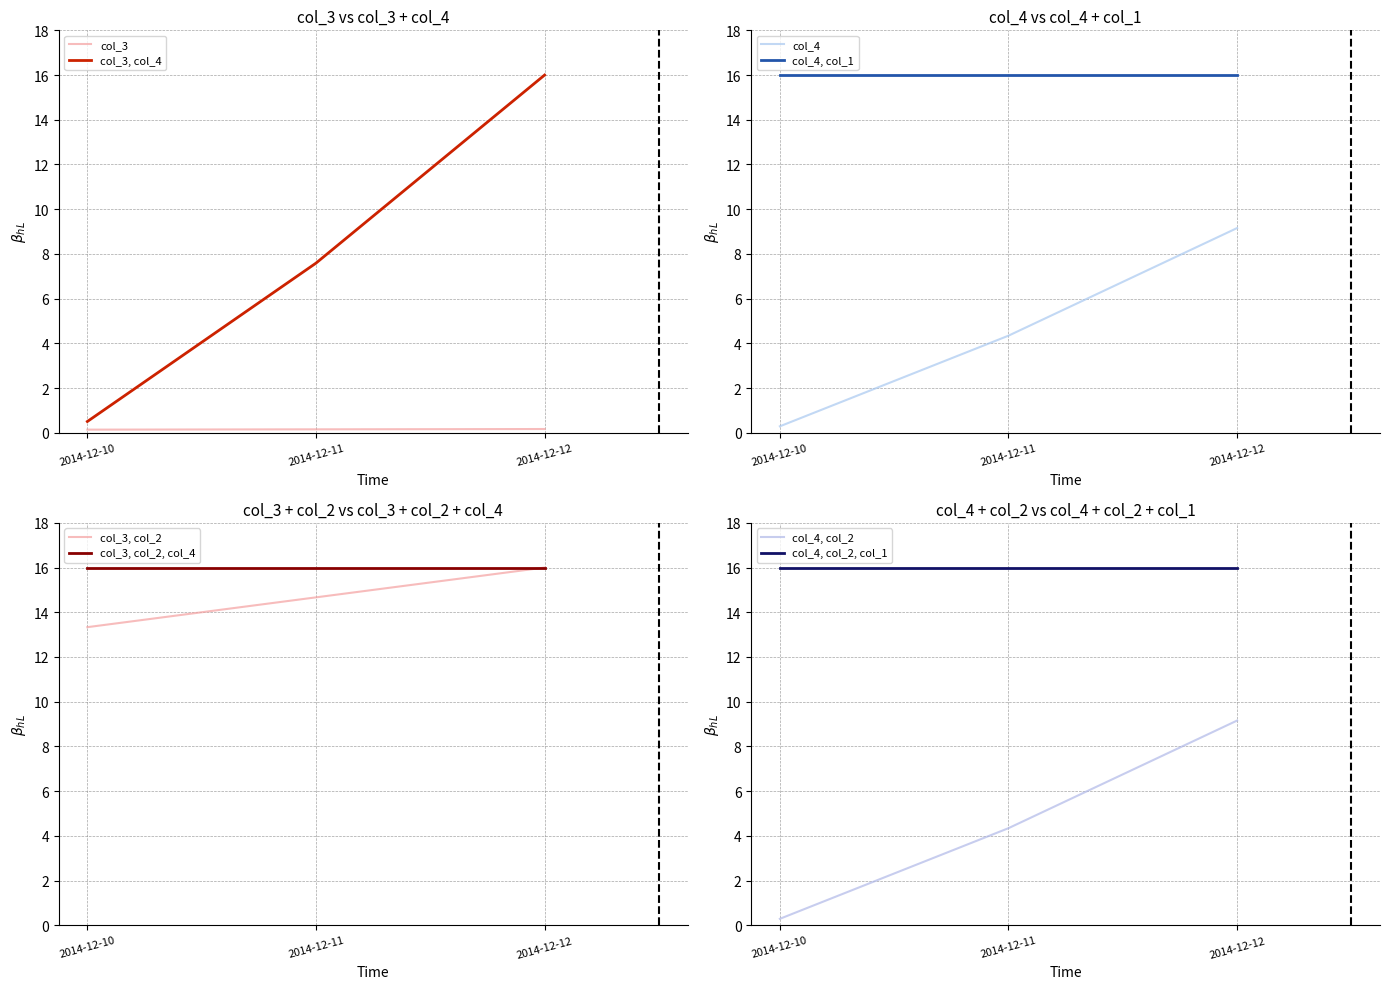

Which category has the lowest value in the col_4 series?

2014-12-10